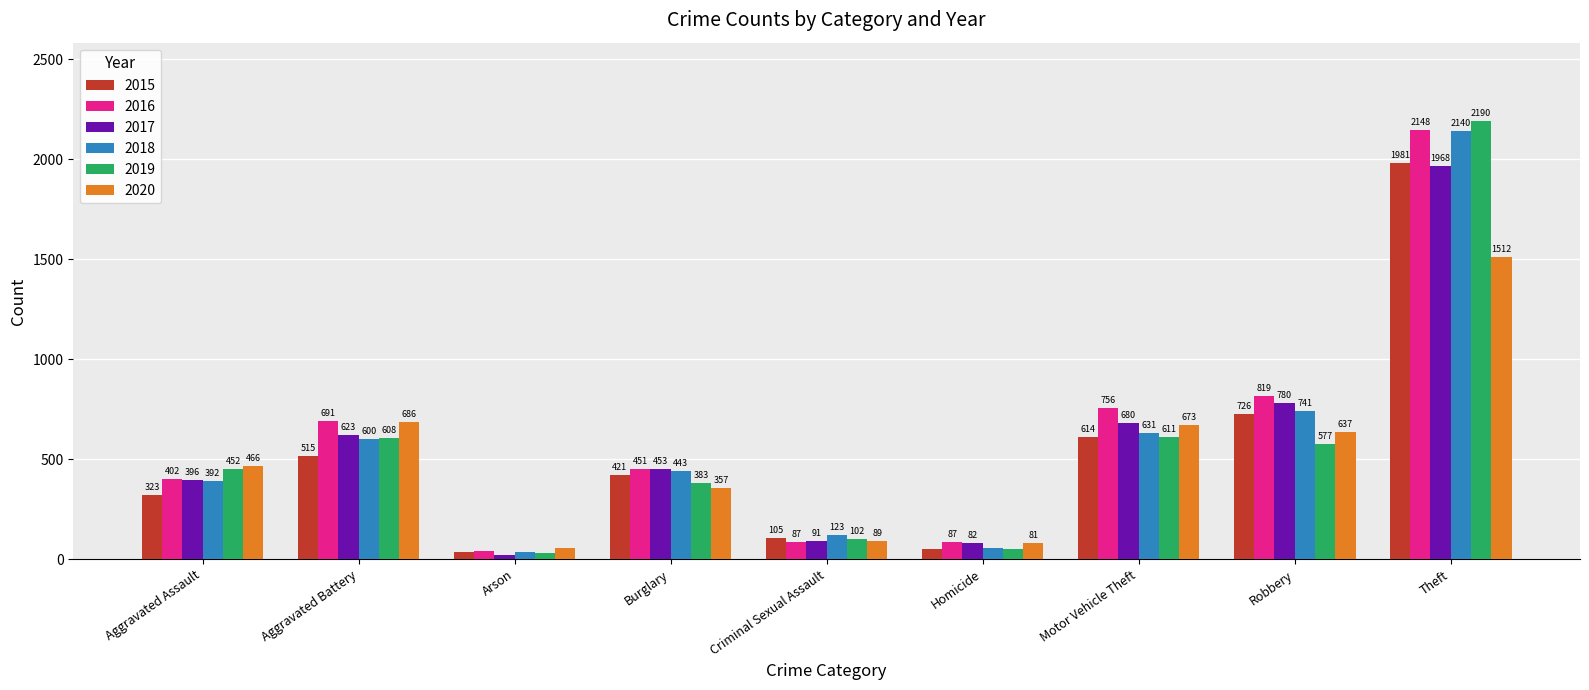

At which label does 2015 reach its minimum?

Arson